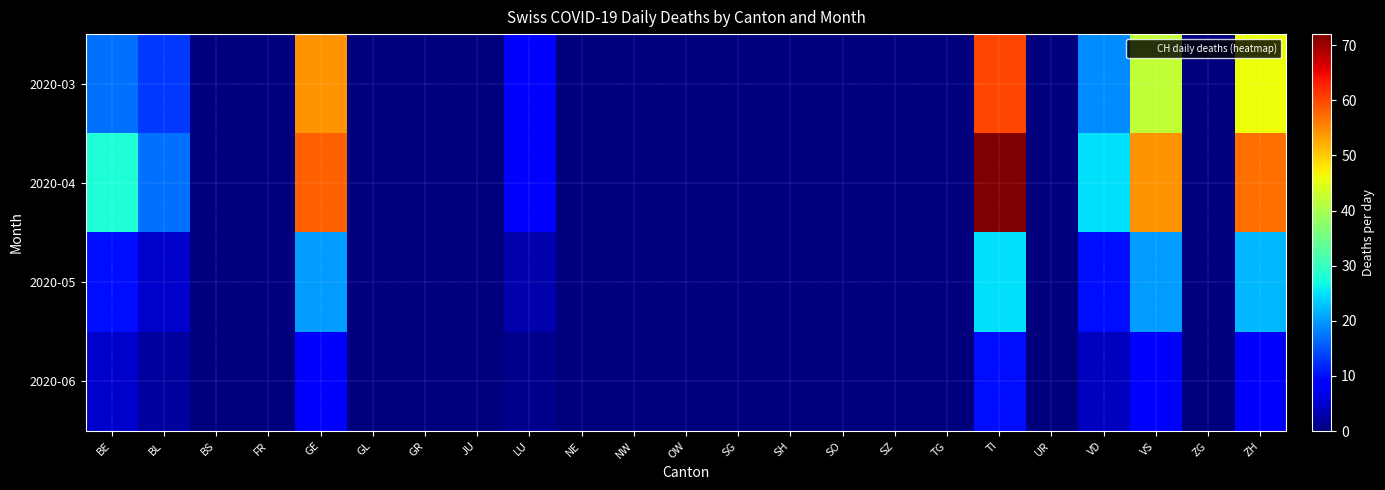

At how many categories does at least one series exceed 68?

1